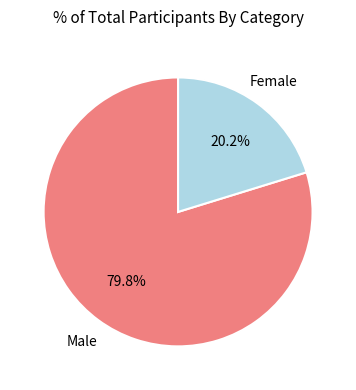

Combined, what portion of the pie is Female and Male?

100.0%